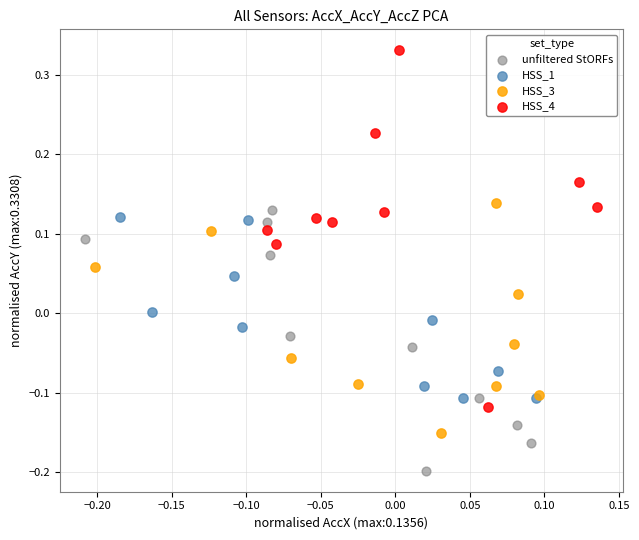

Which series reaches the maximum Y coordinate?

HSS_4